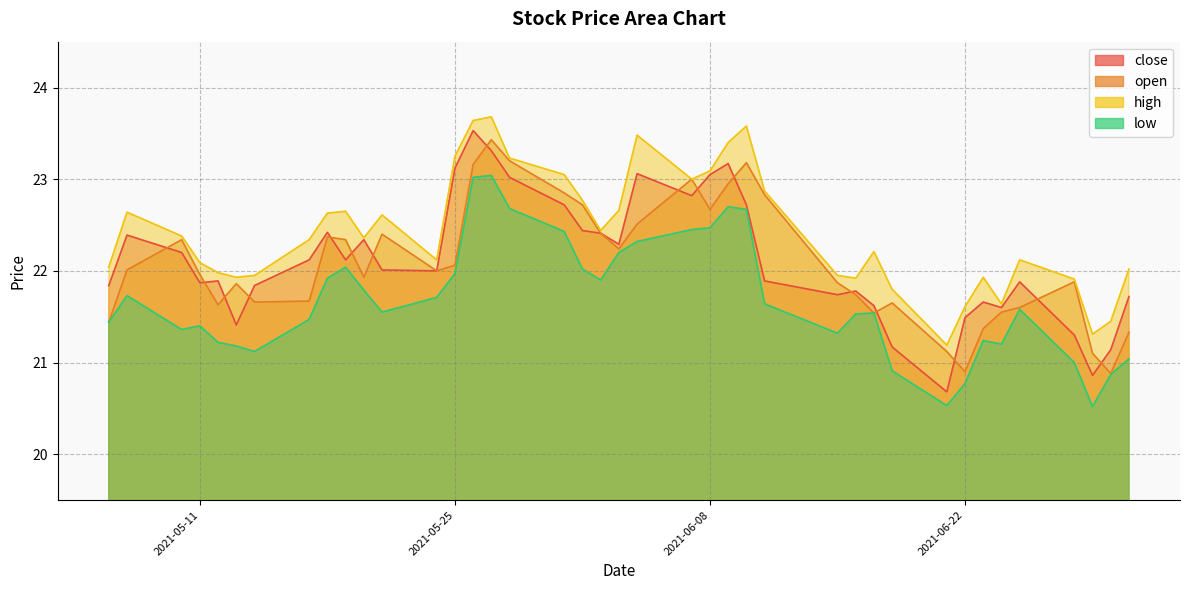

What is the smallest value displayed?

20.5